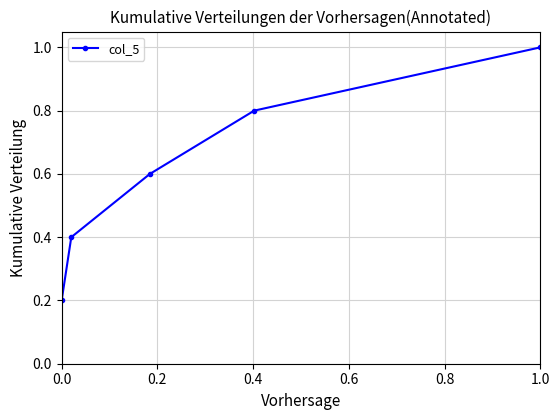

How many lines are shown in the chart?

1